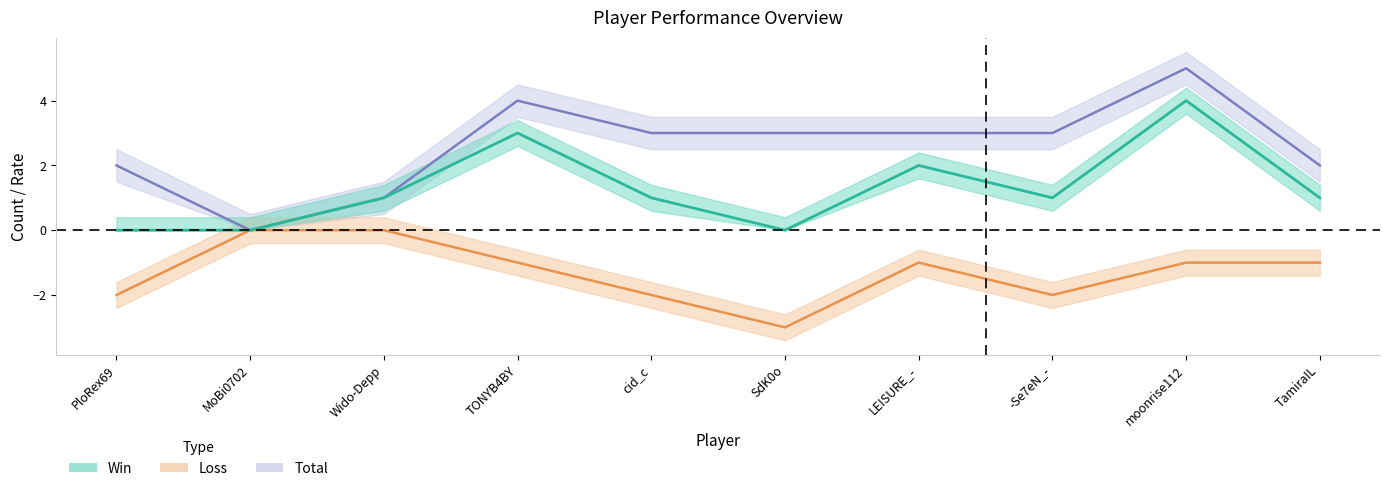

At which category does Win reach its first local valley?

SdK0o